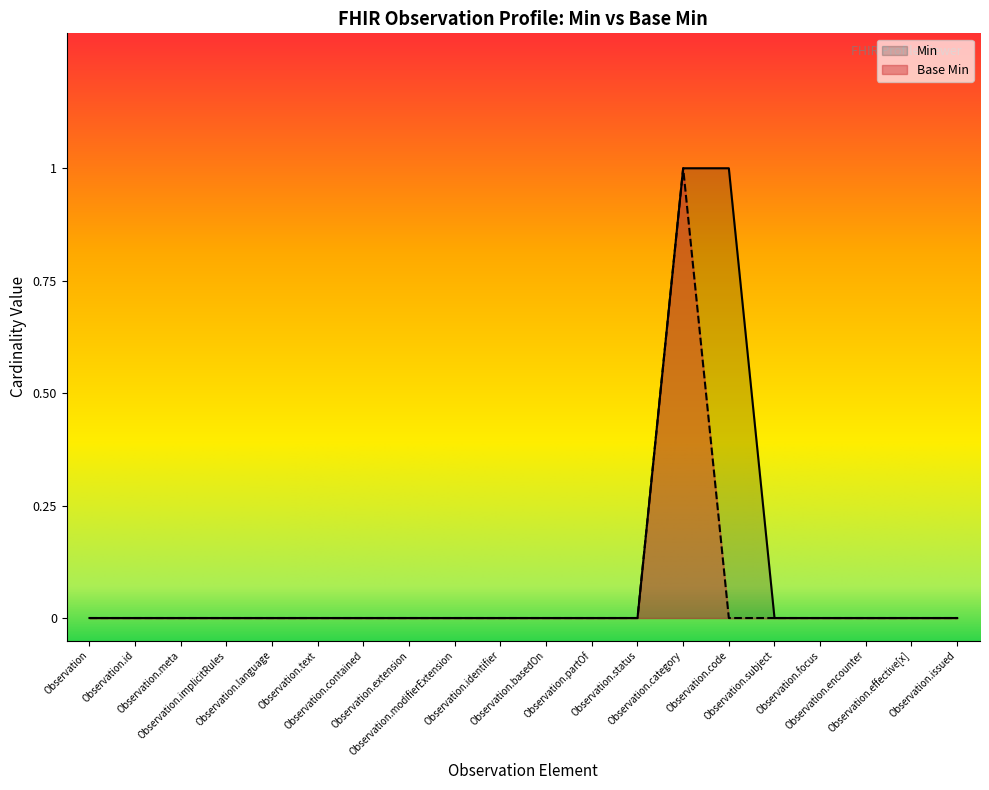

What position from the right is Observation.partOf?

9